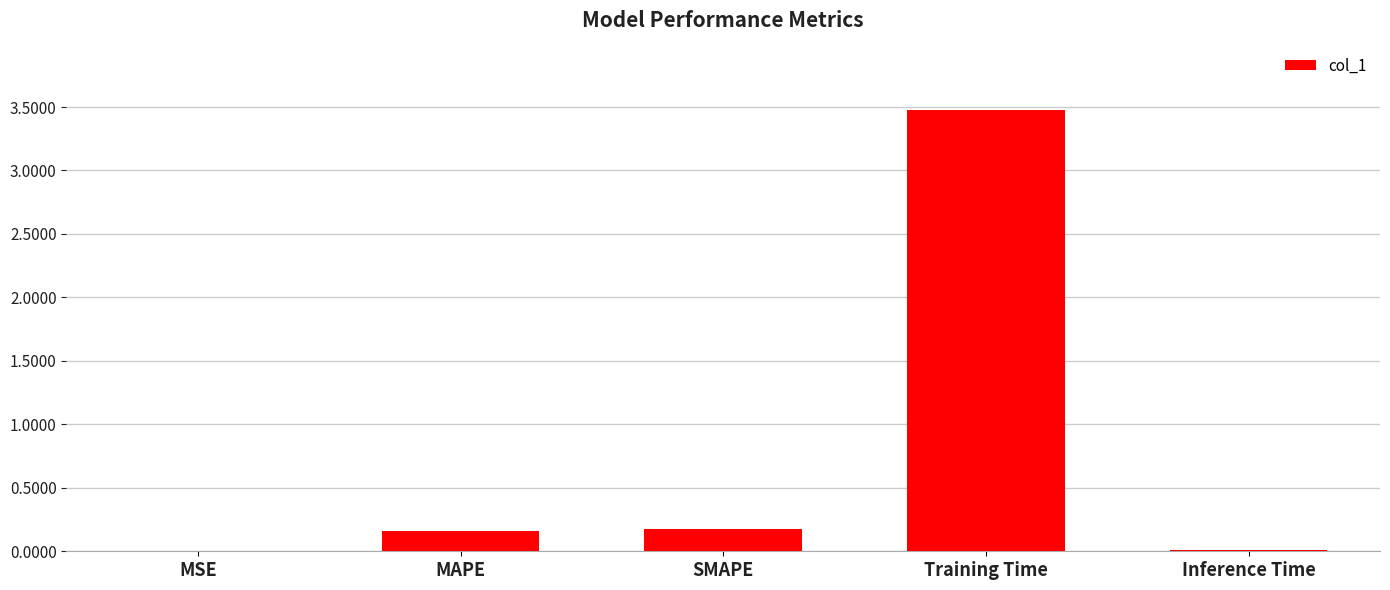

Is it true that the value at MAPE is 0.2?

True